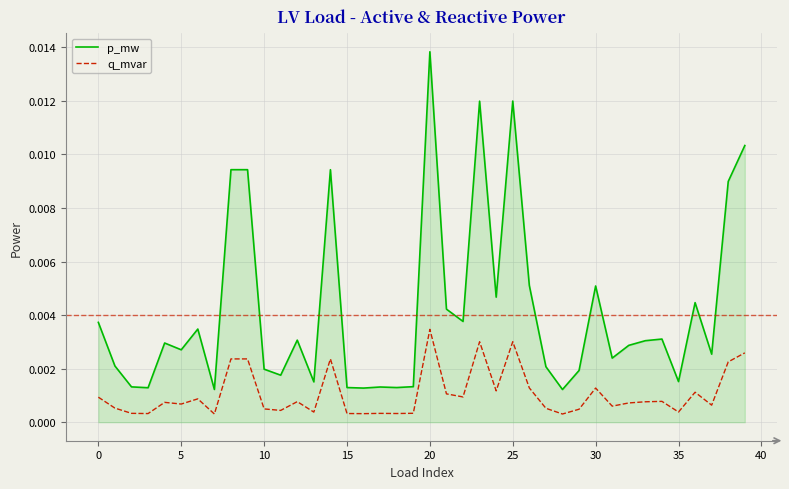

List the series in order of their overall mean, lowest first.

q_mvar, p_mw